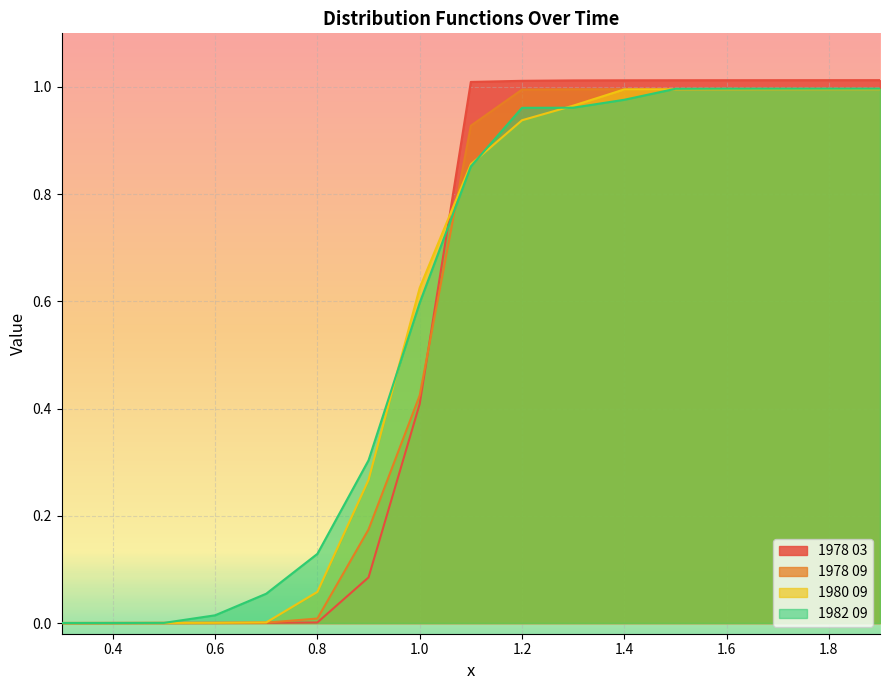

Is it true that 1982 09 equals 0.0 at 0.6?

False